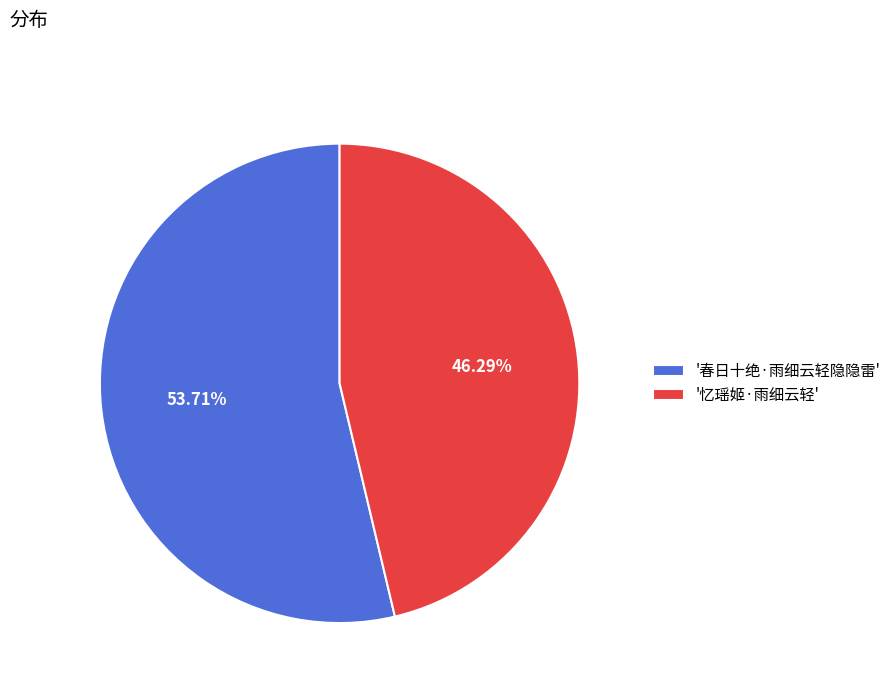

Rank the categories by value from highest to lowest.

'春日十绝·雨细云轻隐隐雷', '忆瑶姬·雨细云轻'